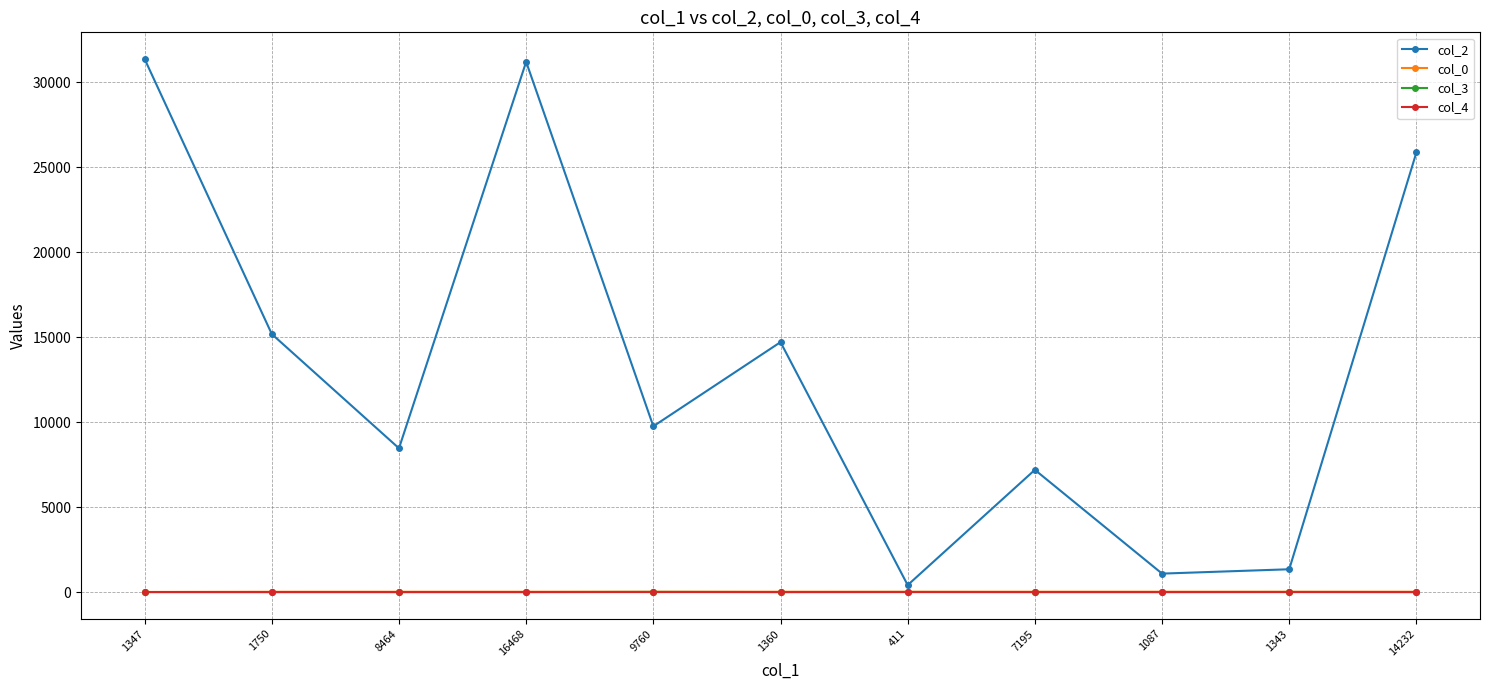

True or false: col_2 has a value of 3797.3 at 9760.

False